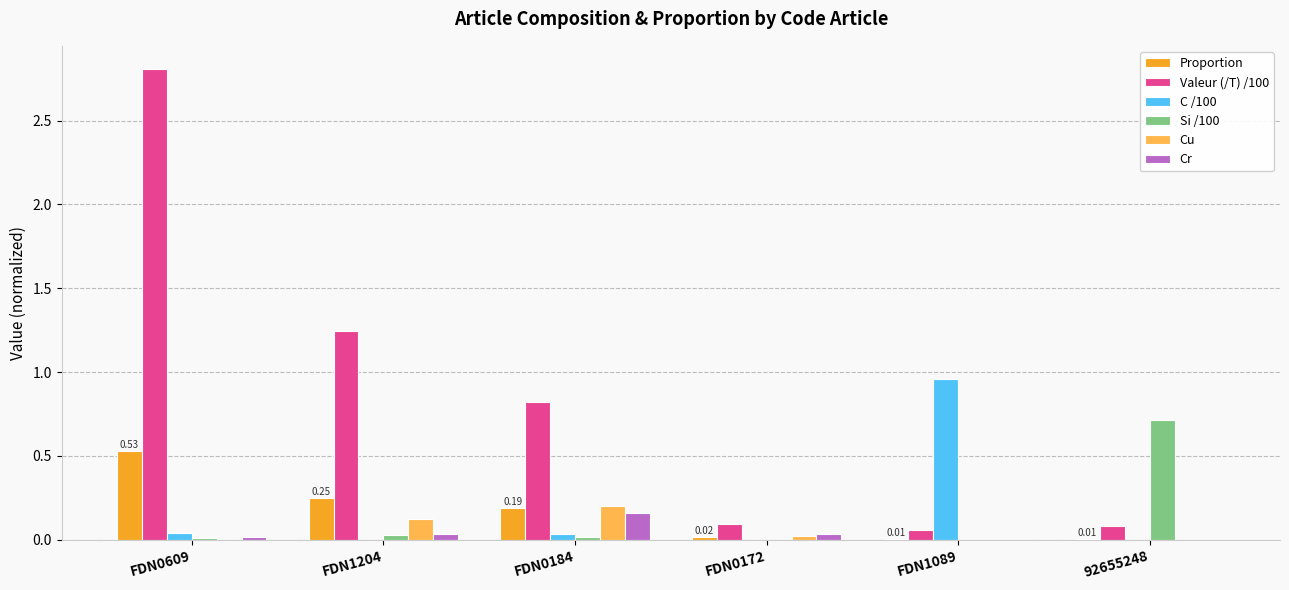

Is the value of Proportion at FDN1204 greater than the value of C /100 at FDN0172?

Yes